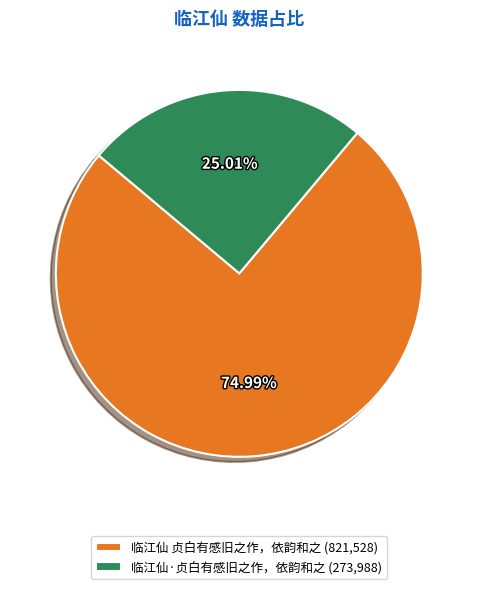

How many segments does this pie chart have?

2